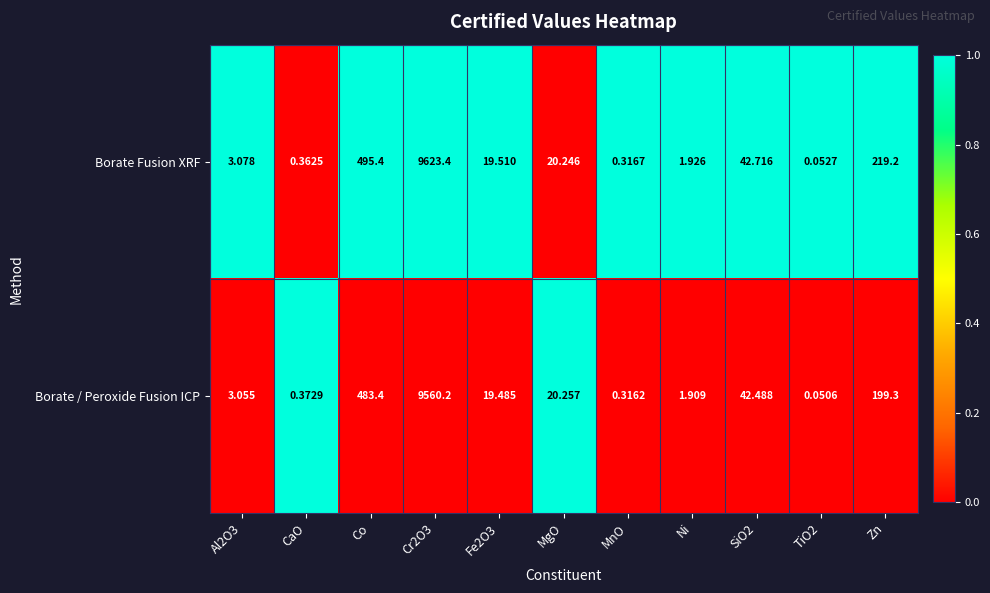

Rank the series by their average value, from highest to lowest.

Borate Fusion XRF, Borate / Peroxide Fusion ICP